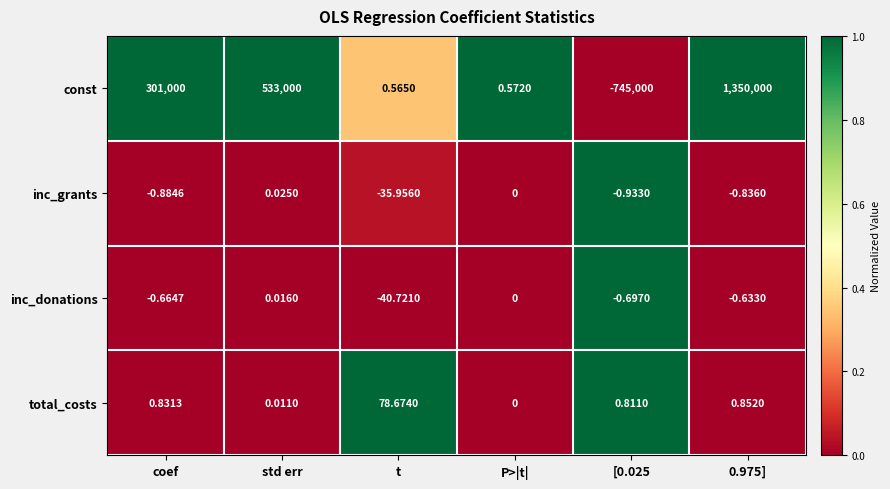

Which series changed the most between coef and [0.025?

const